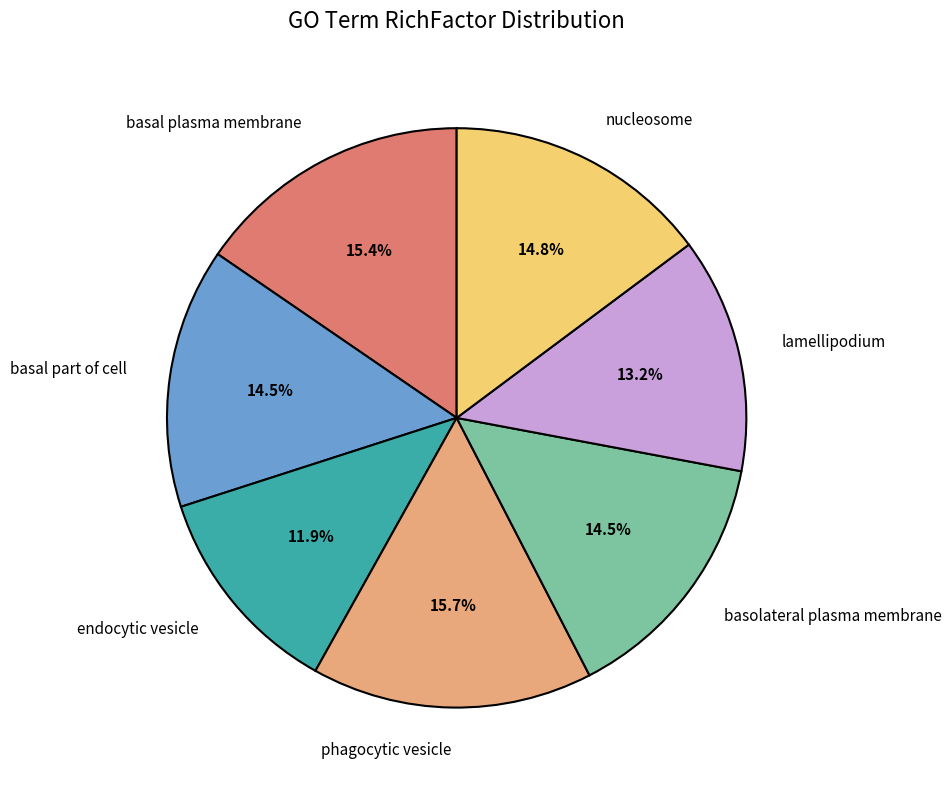

Between phagocytic vesicle and endocytic vesicle, which is larger?

phagocytic vesicle